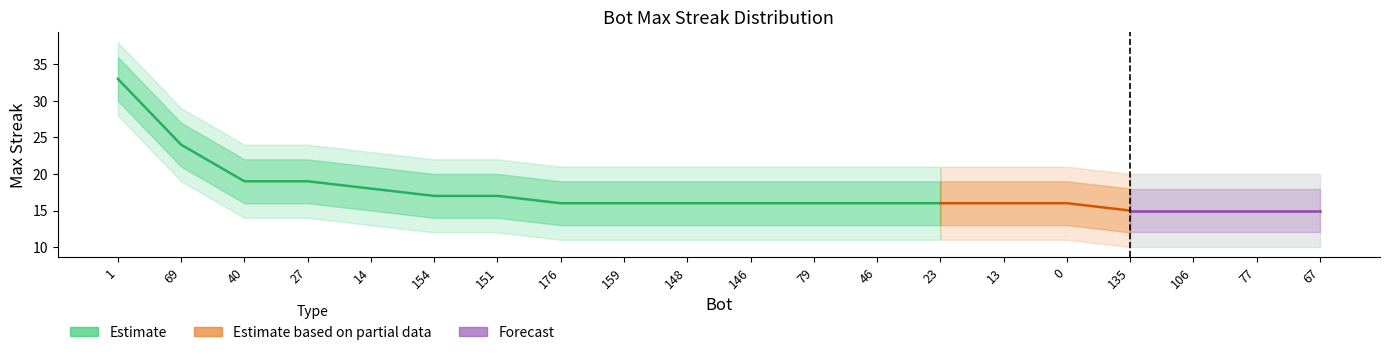

What is the value of the upper2 point at the 1st from the left?

38